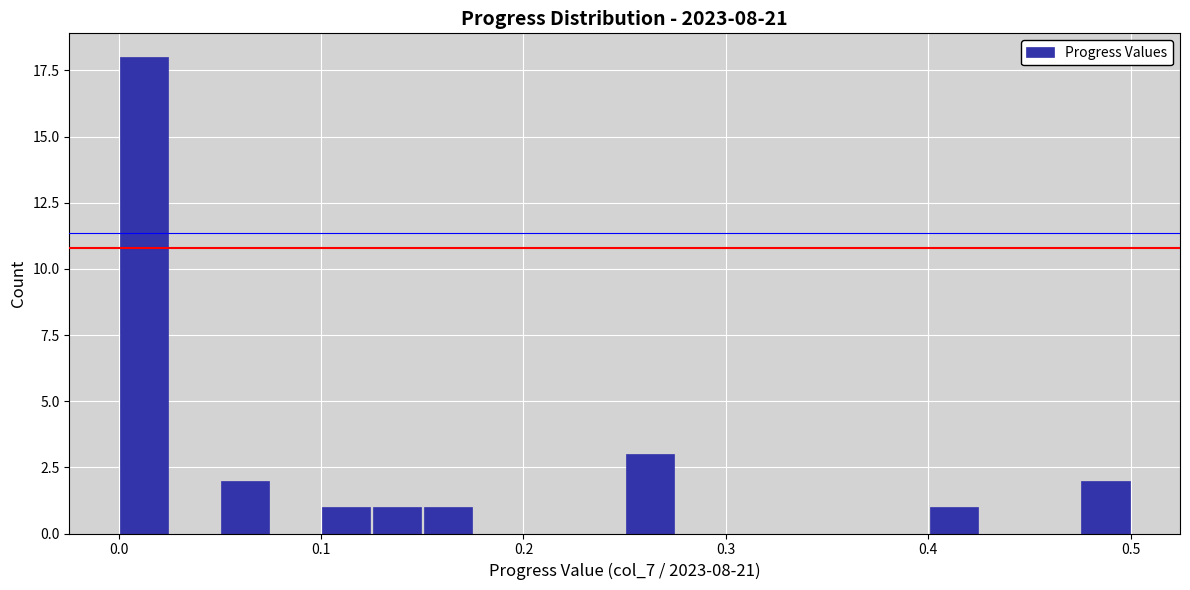

Read against the x-axis, roughly where is the centre of the tallest bar?

0.01